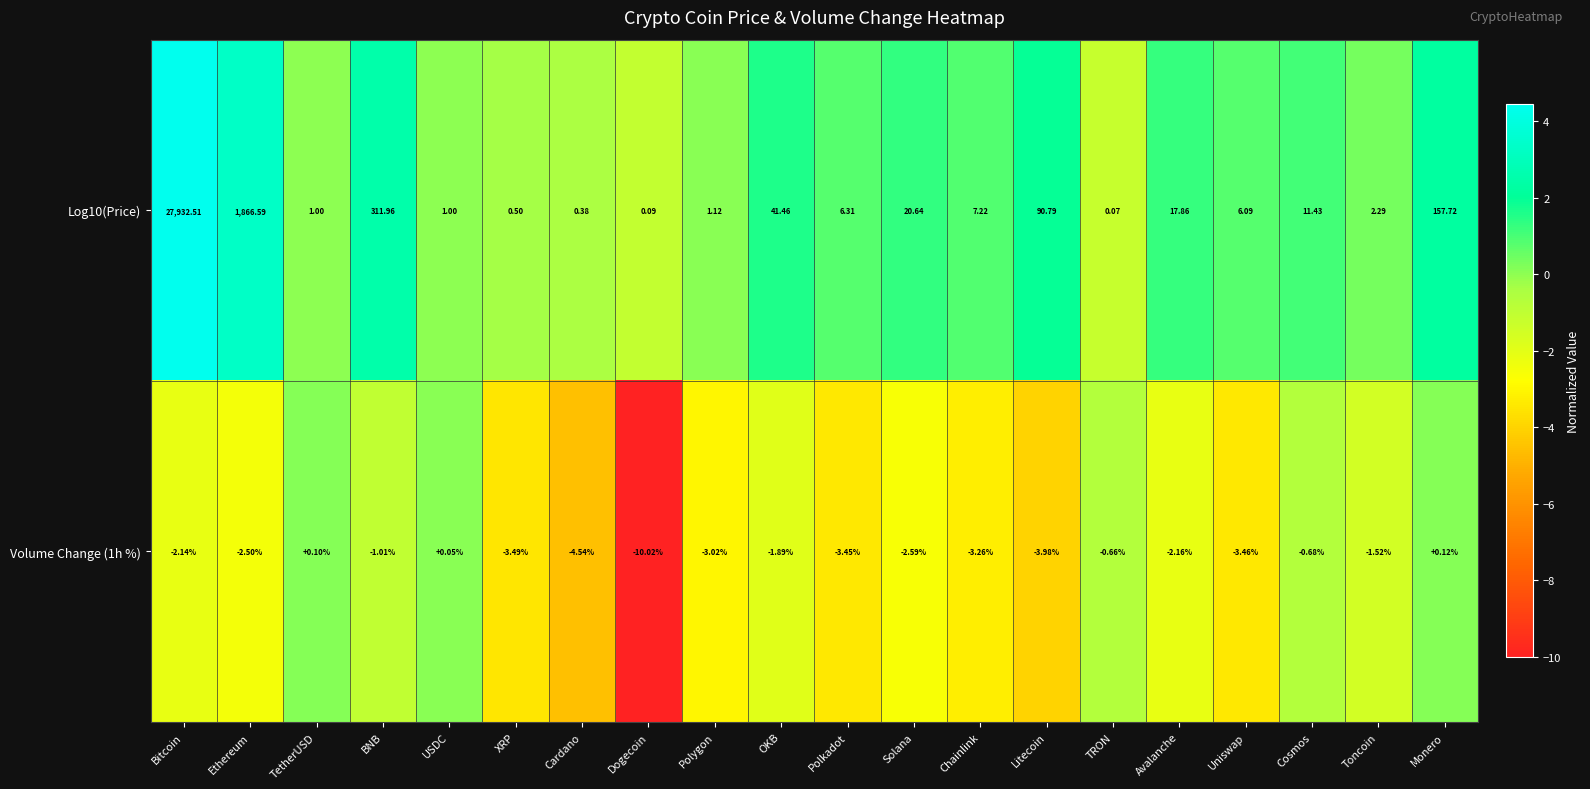

Rank the categories by Volume Change (1h %) value from lowest to highest.

Dogecoin, Cardano, Litecoin, XRP, Uniswap, Polkadot, Chainlink, Polygon, Solana, Ethereum, Avalanche, Bitcoin, OKB, Toncoin, BNB, Cosmos, TRON, USDC, TetherUSD, Monero